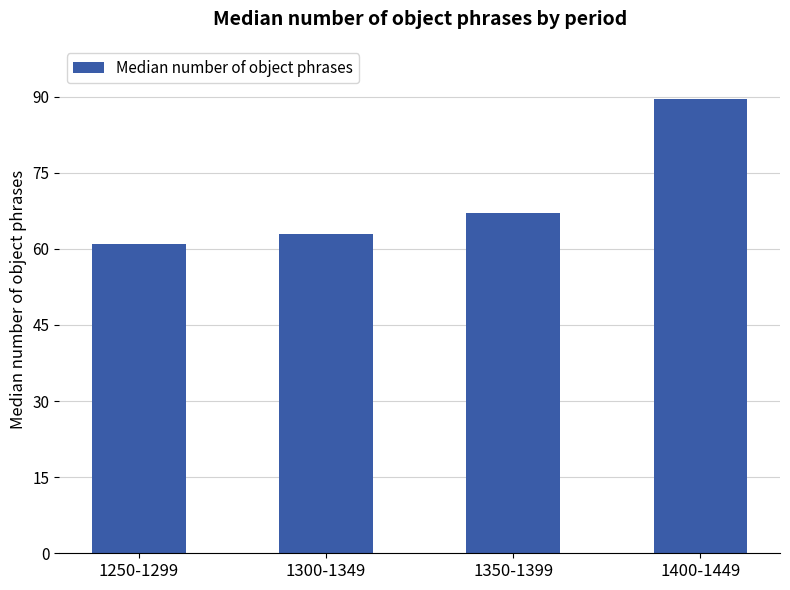

What position from the right is 1250-1299?

4